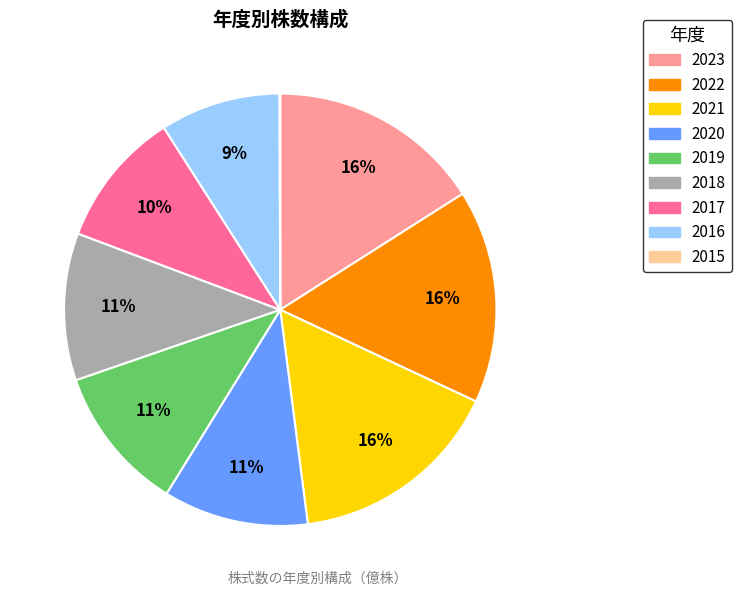

Between 2016 and 2019, which is larger?

2019